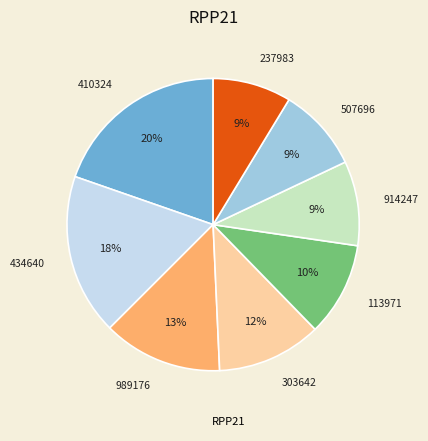

To the nearest percent, what is the difference between the largest and smallest slice percentages?

11%